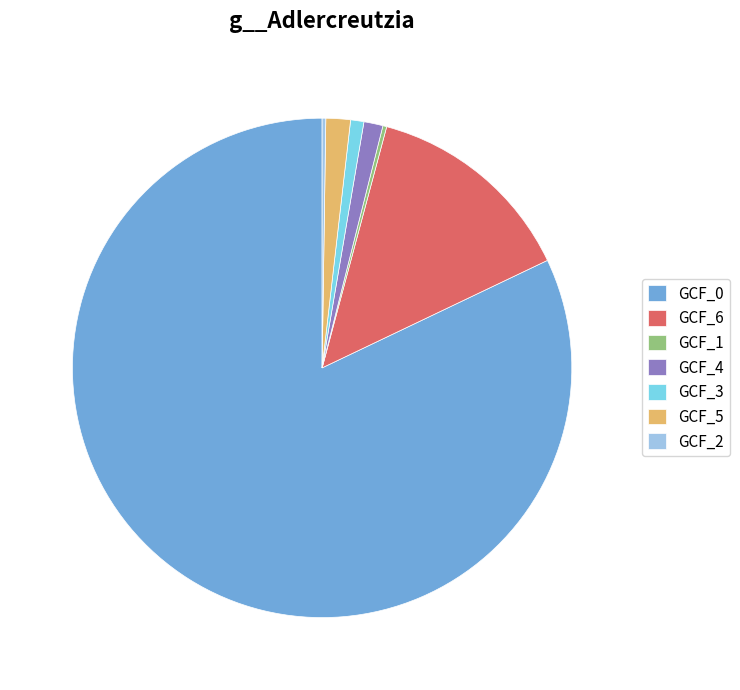

Is there any slice that represents more than half of the pie?

Yes